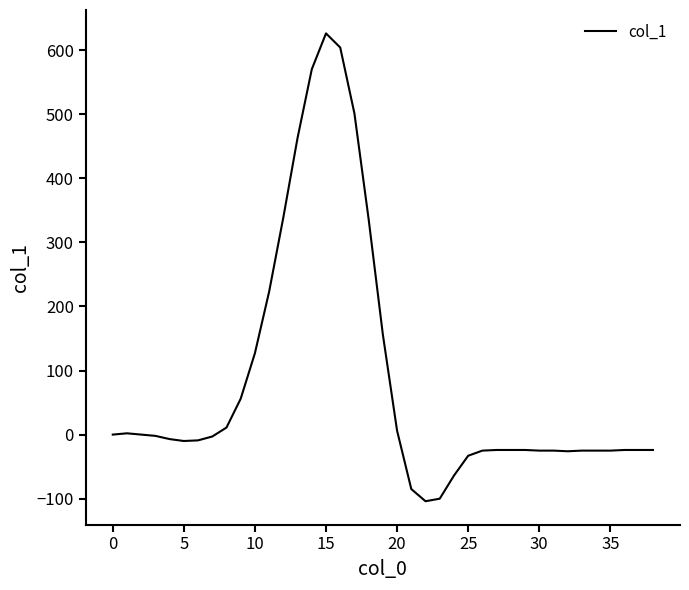

What is the smallest value displayed?

-104